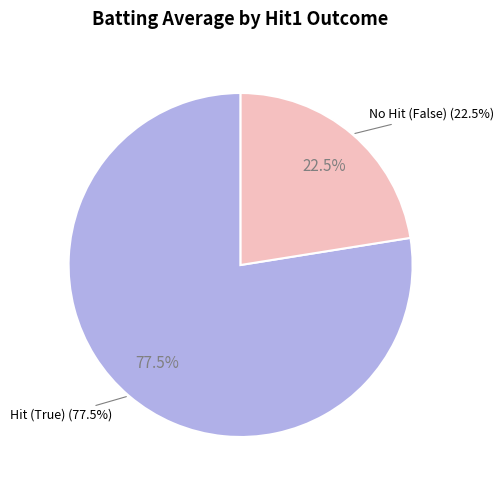

Does any single category account for the majority?

No